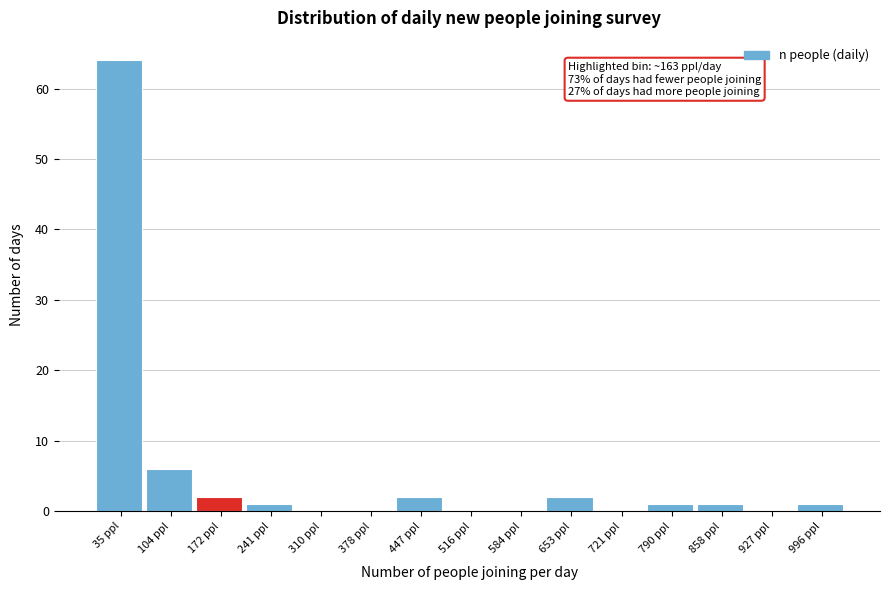

Which range on the x-axis has the tallest bar?

0 to 70